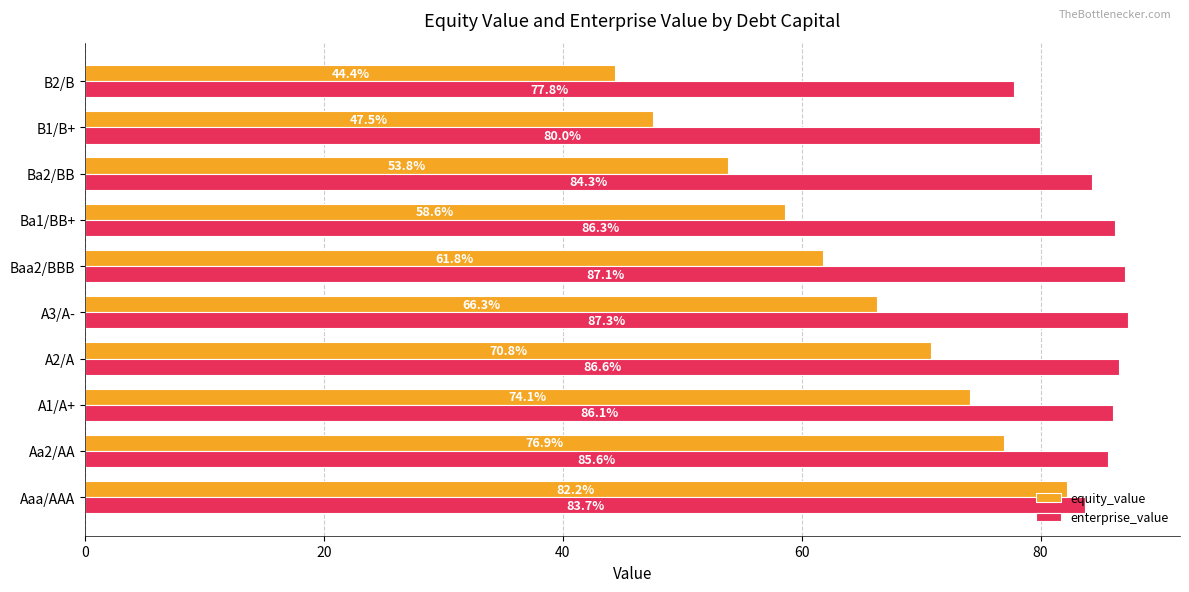

What is the sum of all equity_value values?

636.5